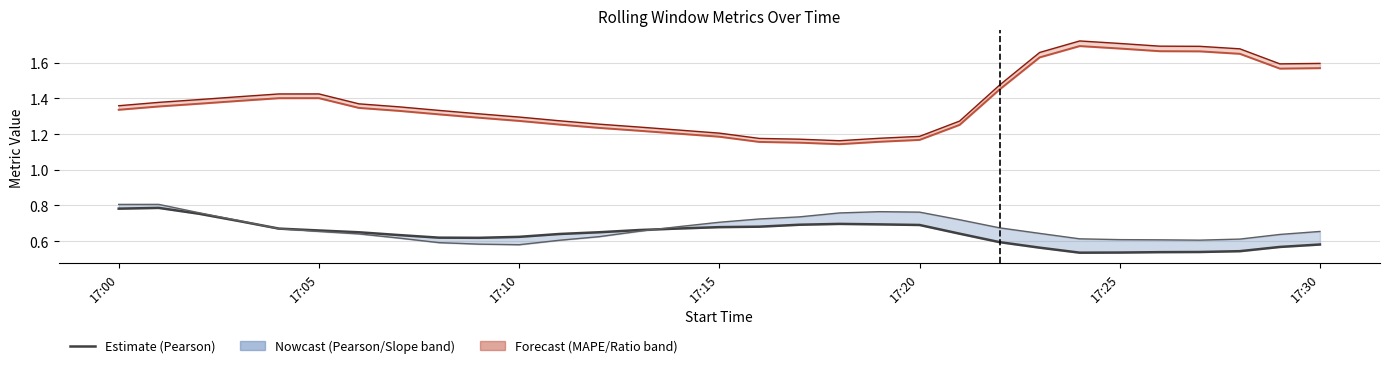

Where is Pearson nearest to the value 0?

24